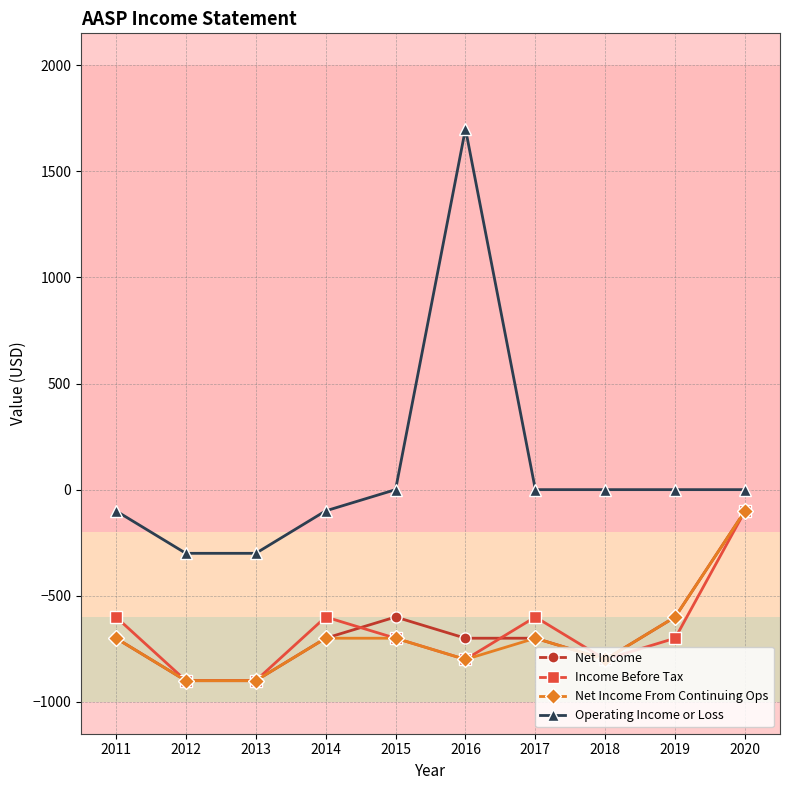

Is the value of Net Income From Continuing Ops at 2011 greater than the value of Operating Income or Loss at 2013?

No